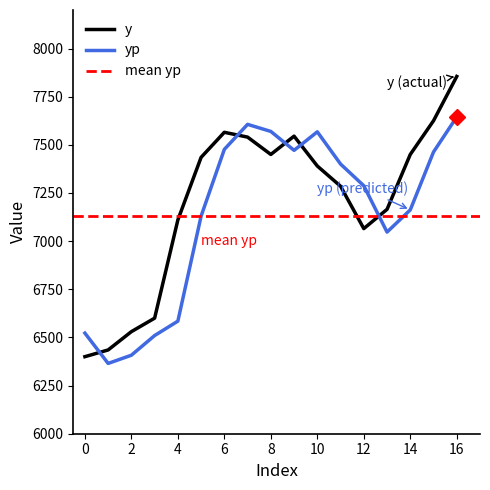

Is it true that yp equals 8636.5 at 2?

False